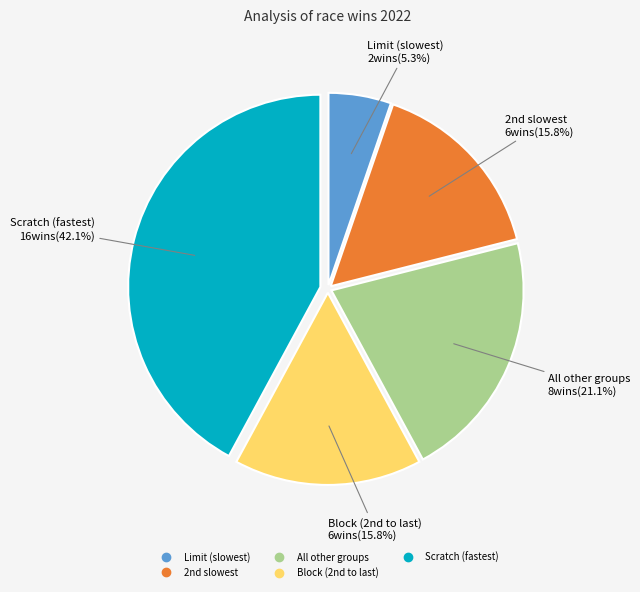

Do Limit (slowest) and Scratch (fastest) together represent more than half of the pie?

No